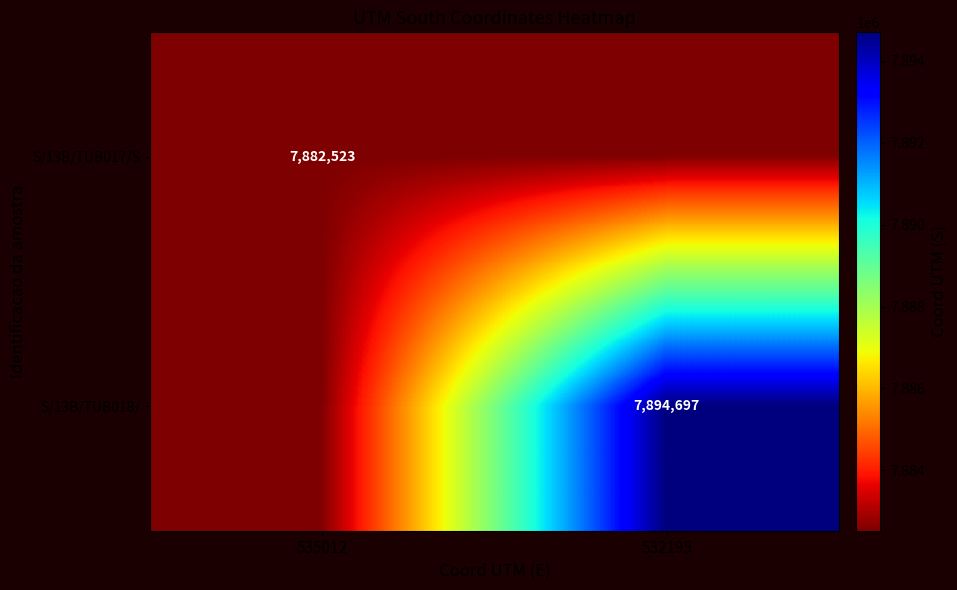

The S/13B/TUB017/S series shows 4760594 at 535012. True or false?

False